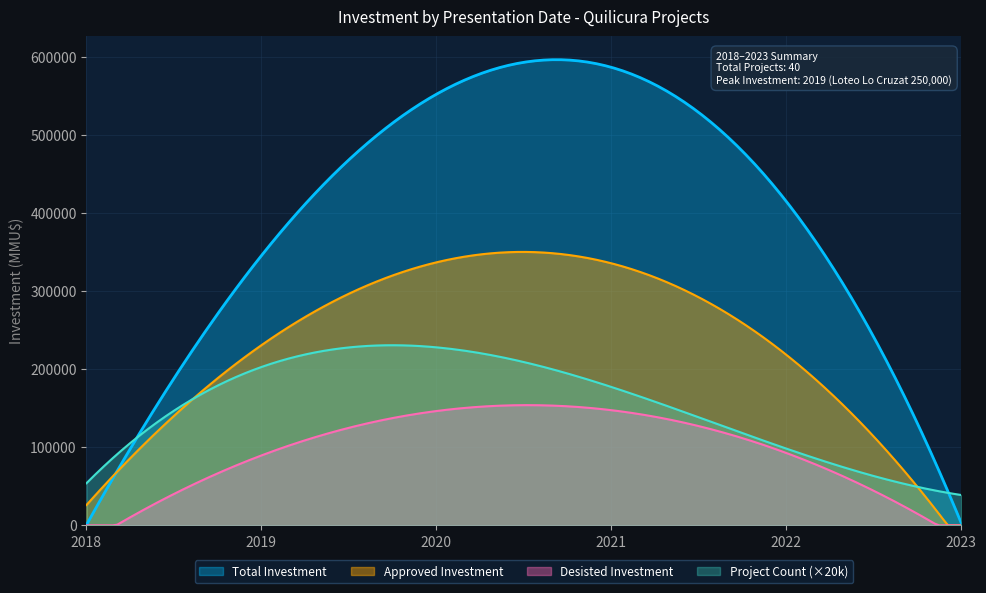

Which series has the largest total across all categories?

Total Investment